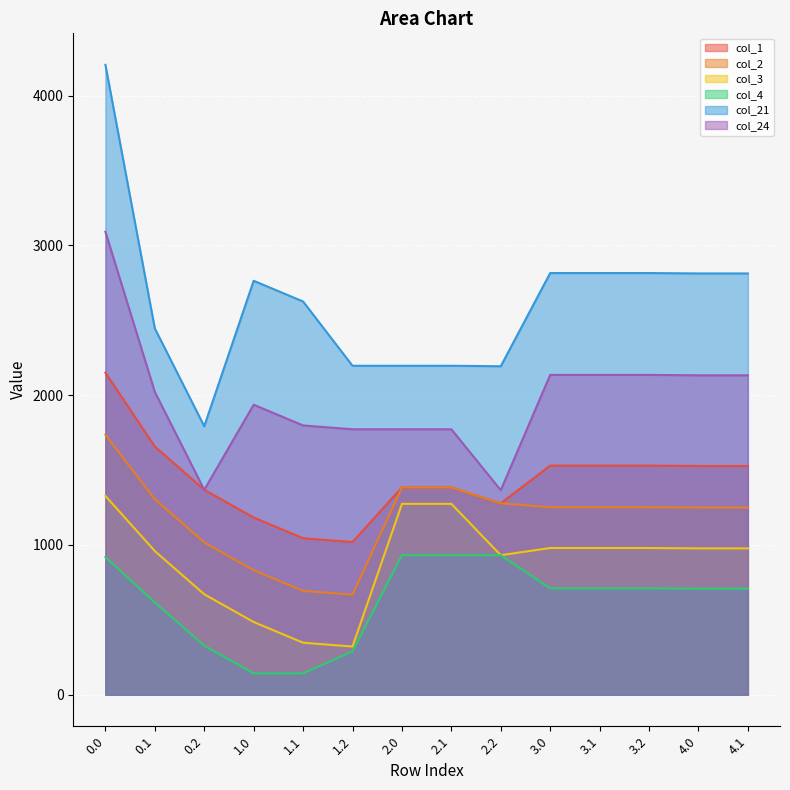

Is the value of col_2 at 4.0 greater than the value of col_3 at 2.0?

No